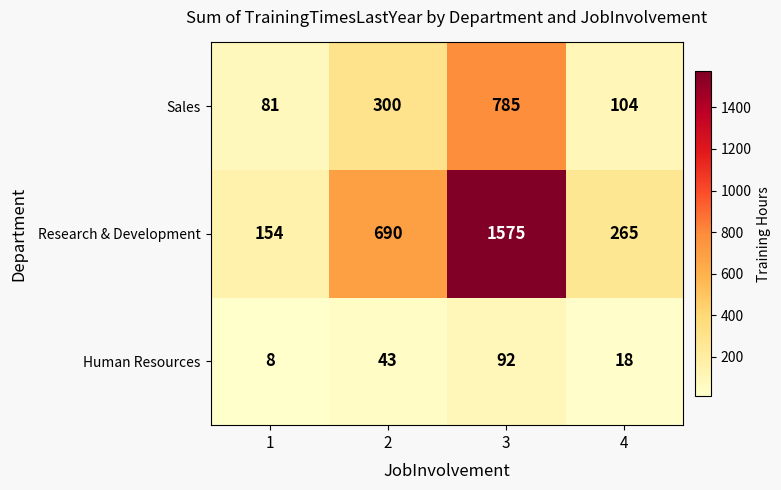

The value of Sales at 2 is 491. True or false?

False